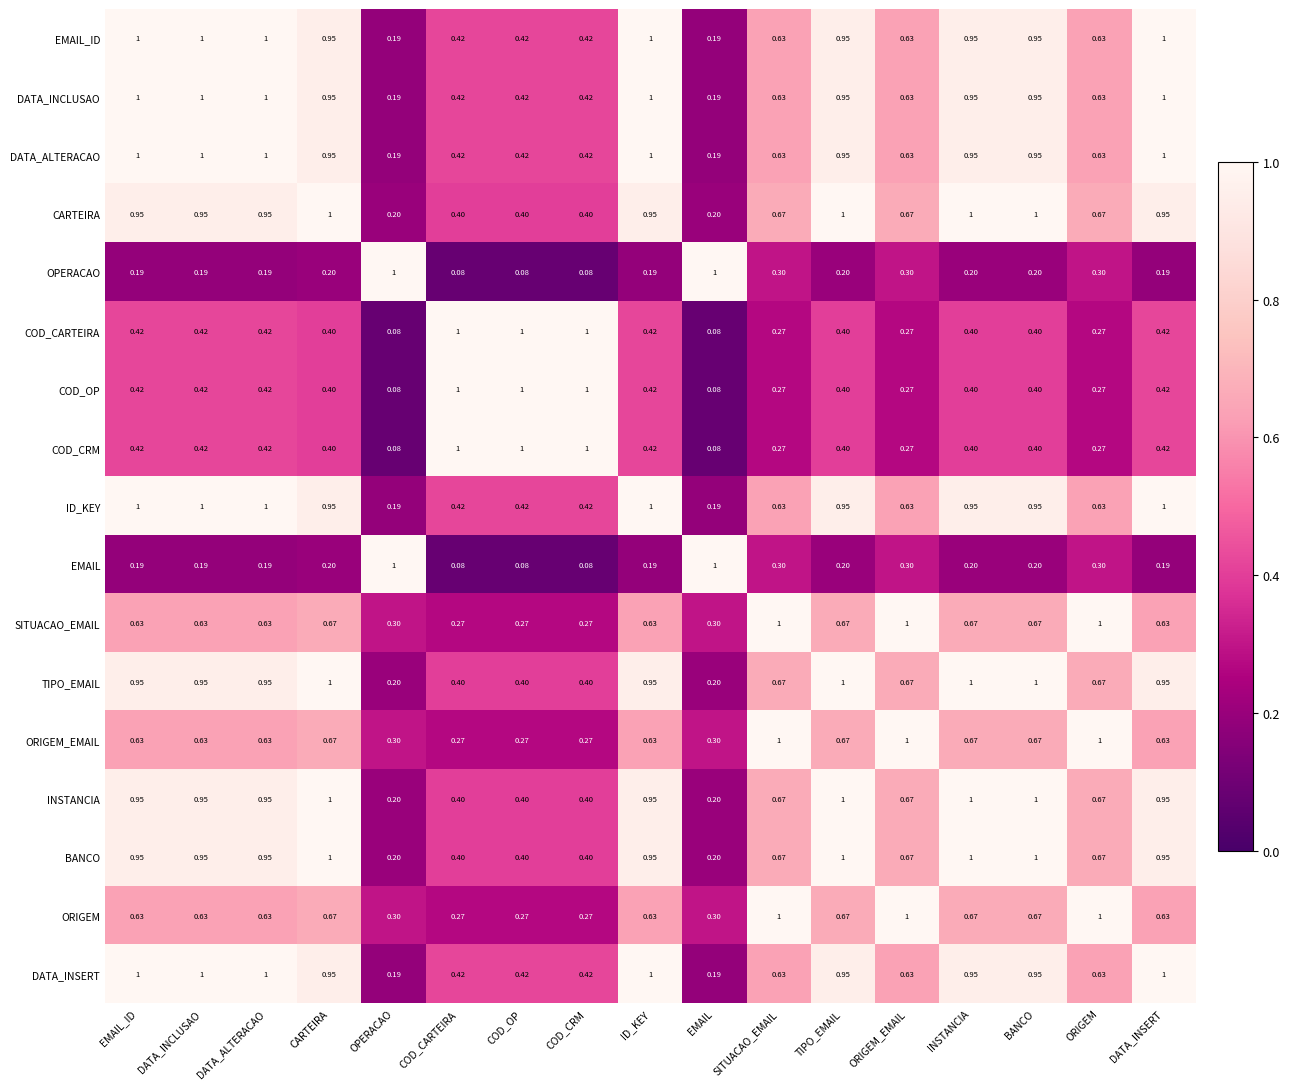

Is the value of COD_CARTEIRA at COD_CRM greater than the value of ORIGEM at COD_CARTEIRA?

Yes